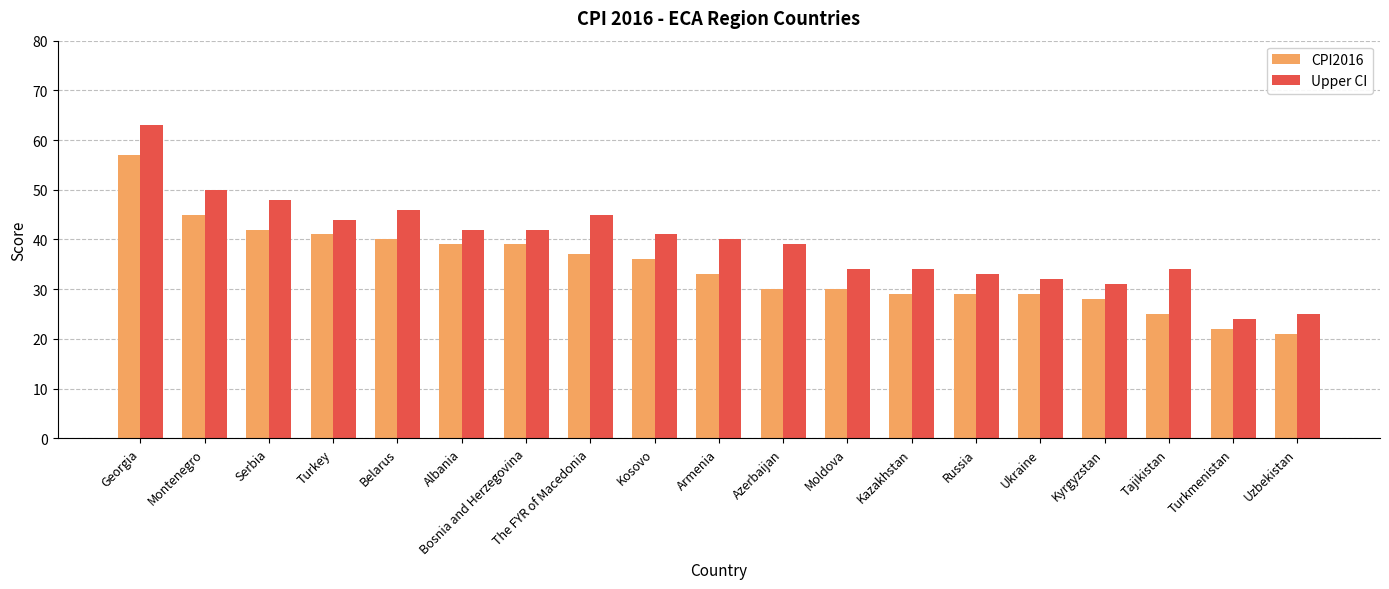

List the series in order of their overall mean, highest first.

Upper CI, CPI2016